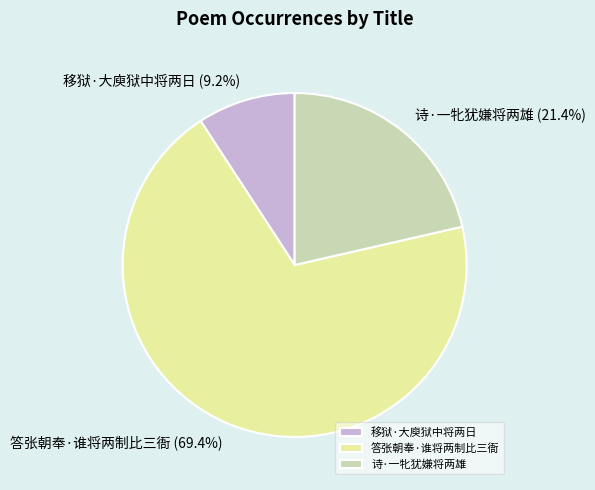

Which slice is the largest?

答张朝奉·谁将两制比三衙